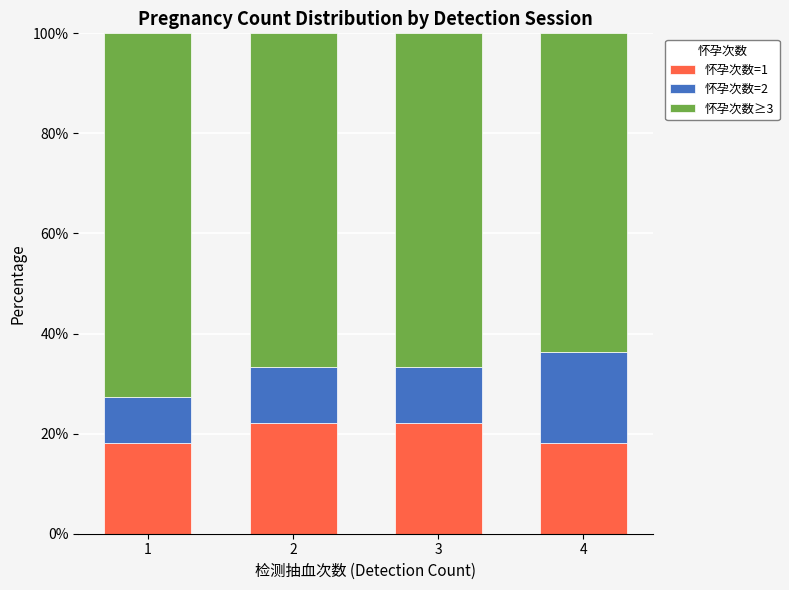

What is the total value across all series at 3?

100.0